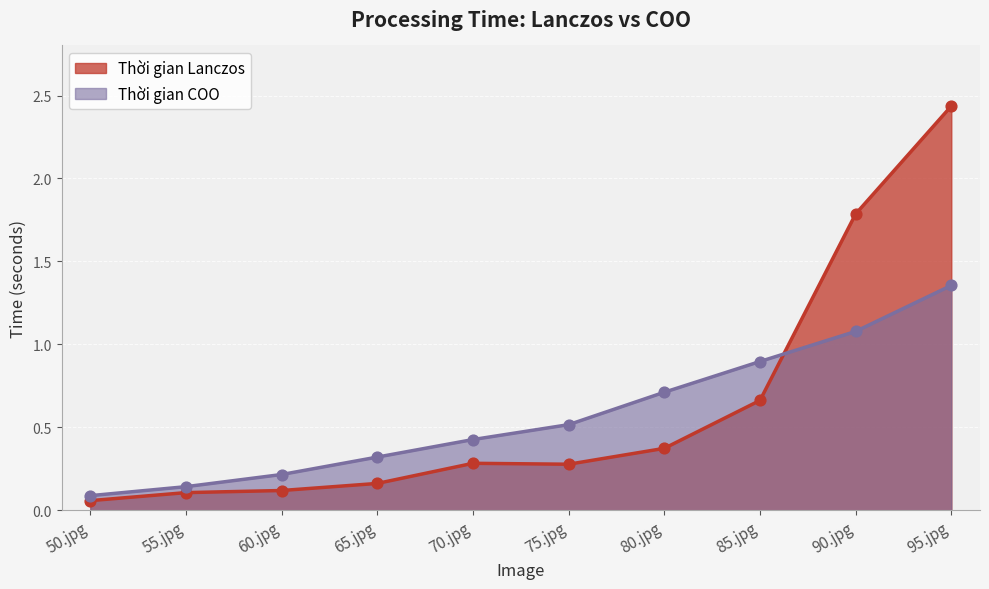

Which series reaches the maximum Y coordinate?

Thời gian Lanczos